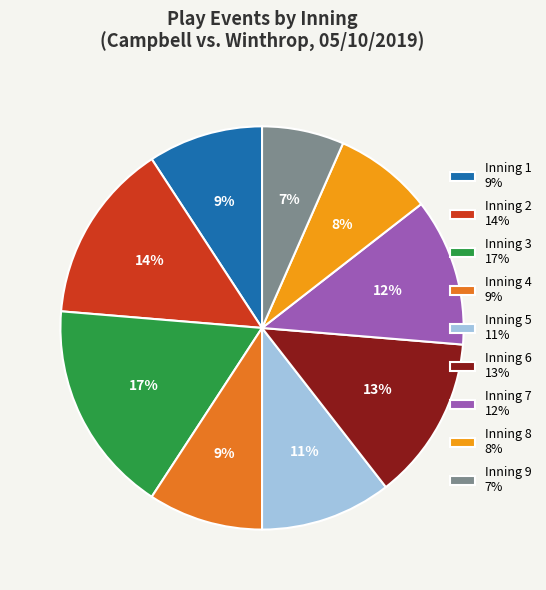

To the nearest percent, what is the average slice percentage?

11%